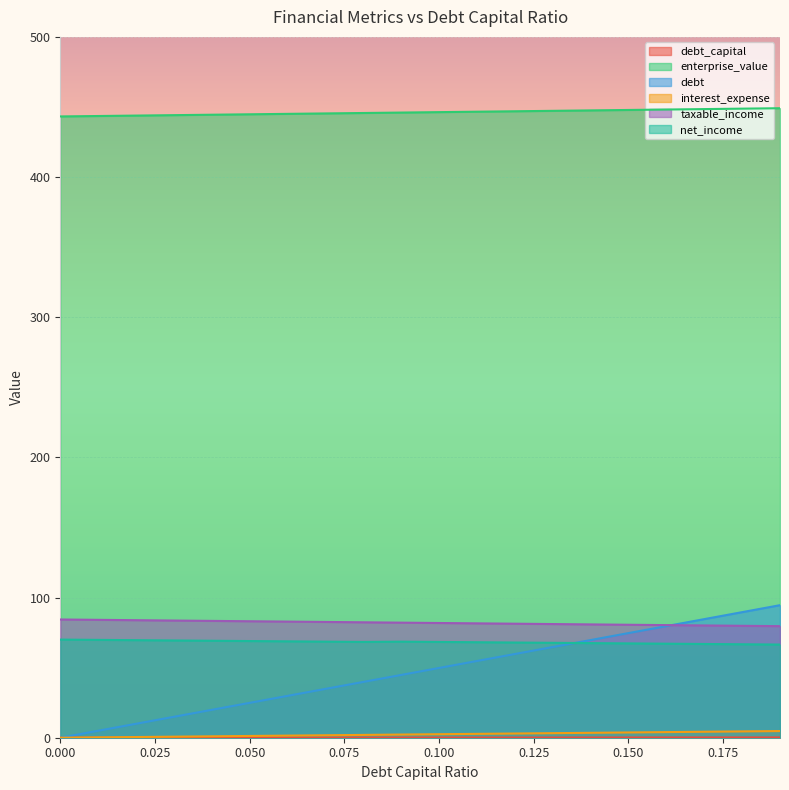

True or false: debt_capital has a value of 43.2 at 0.06.

False